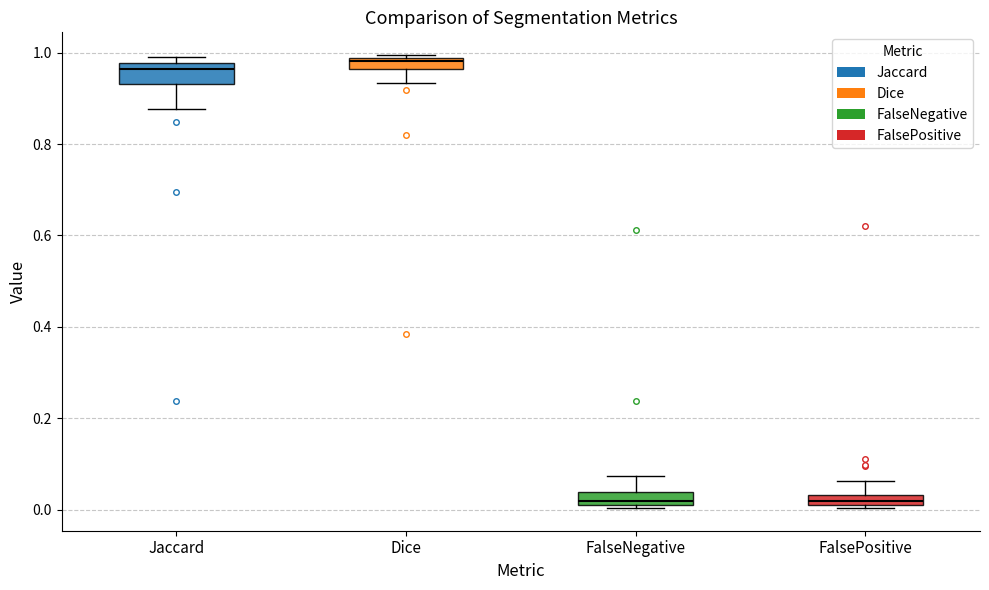

Where is the lower edge of the box for Dice on the y-axis? The values are not printed on the chart, so give them approximately, as read against the axis.

0.96